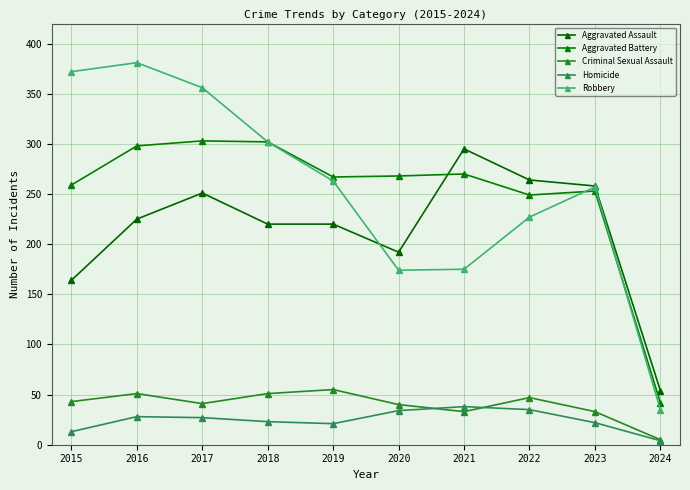

Reading left to right, extract all data points from this chart.

Aggravated Assault: 164	225	251	220	220	192	295	264	258	54
Aggravated Battery: 259	298	303	302	267	268	270	249	253	42
Criminal Sexual Assault: 43	51	41	51	55	40	33	47	33	5
Homicide: 13	28	27	23	21	34	38	35	22	4
Robbery: 372	381	356	302	263	174	175	227	257	35